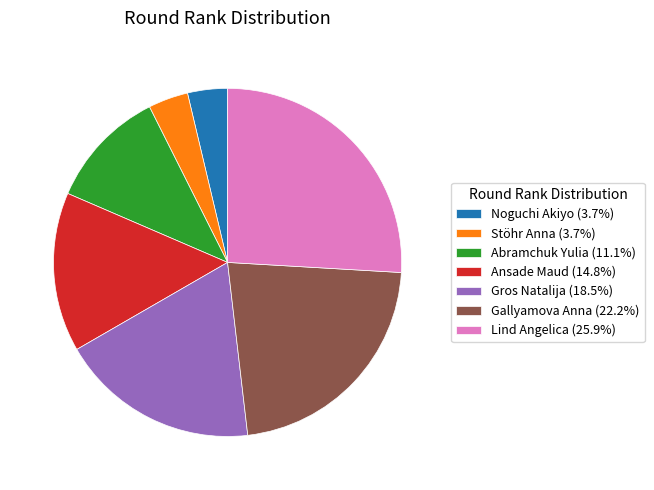

Between Abramchuk Yulia and Gros Natalija, which is larger?

Gros Natalija